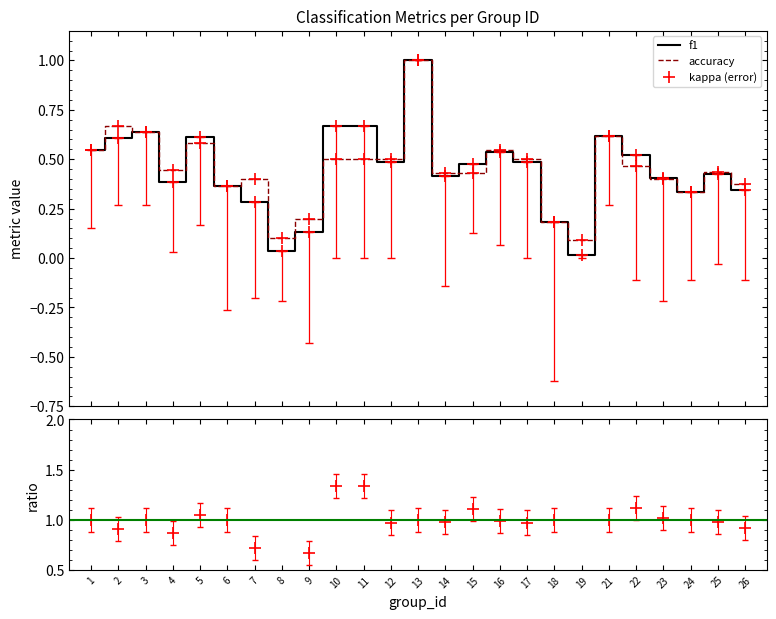

What is the maximum value for f1?

1.0